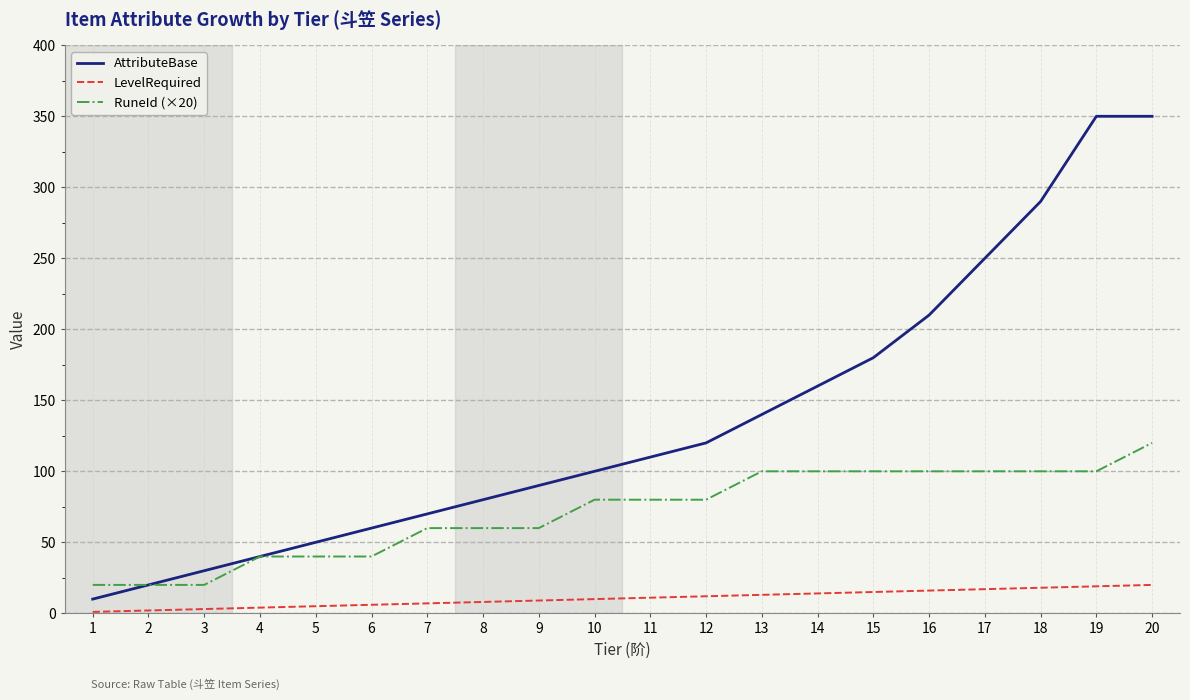

Does the chart display data point markers on the line(s)?

No